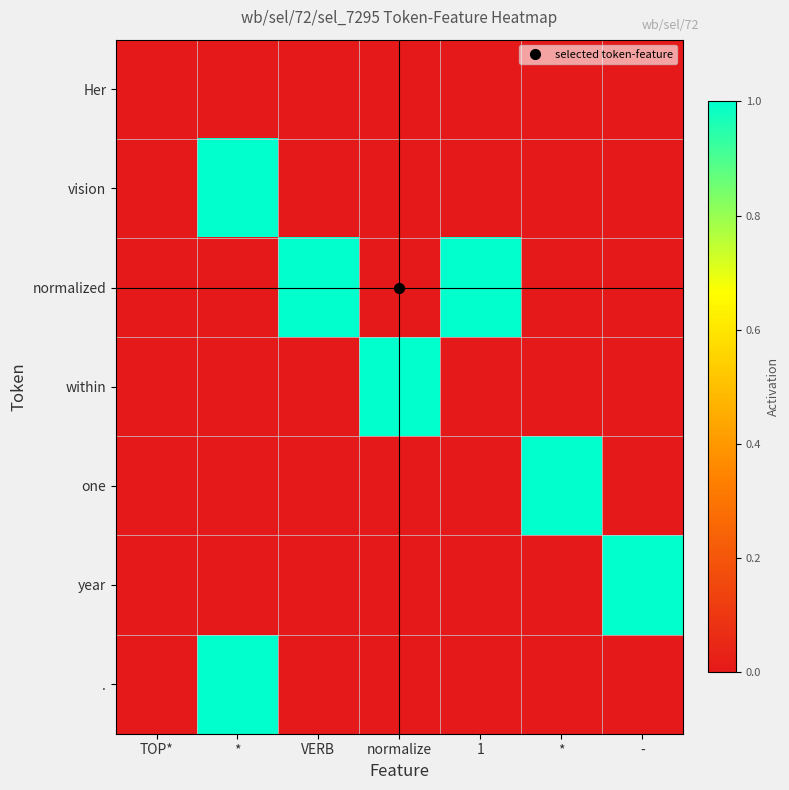

Rank the series by their maximum value, from highest to lowest.

vision, normalized, within, one, year, ., Her